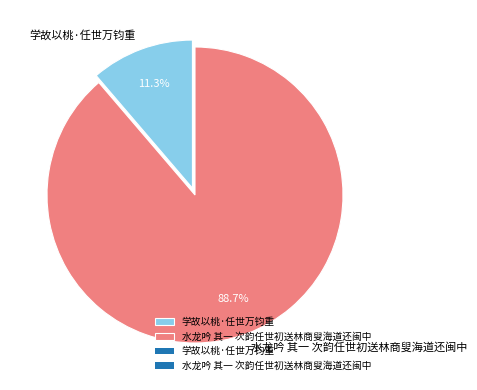

Is there a majority slice in this chart?

Yes